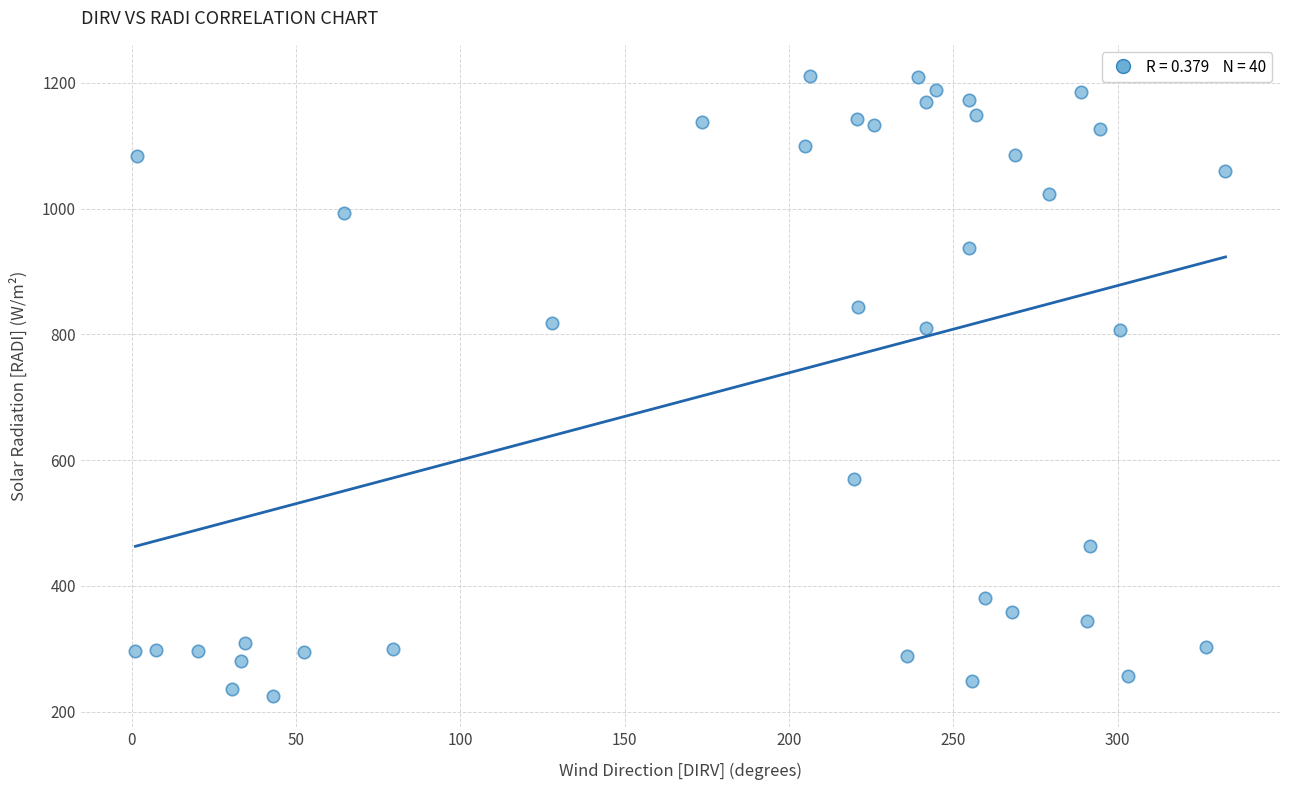

What is the range of Y values (max minus min)?

986.2